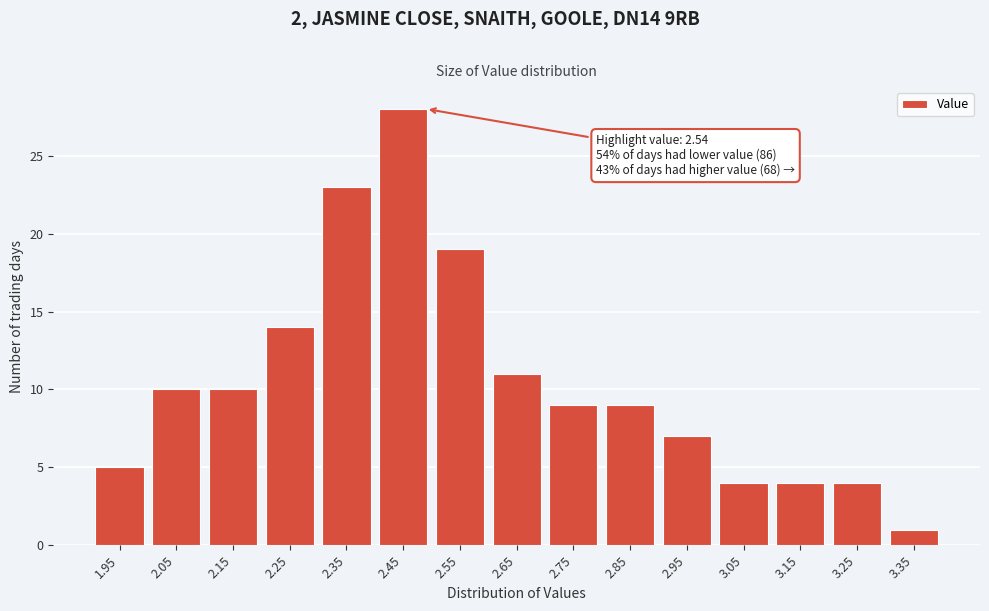

Reading right to left, extract all data points from this chart.

1	4	4	4	7	9	9	11	19	28	23	14	10	10	5